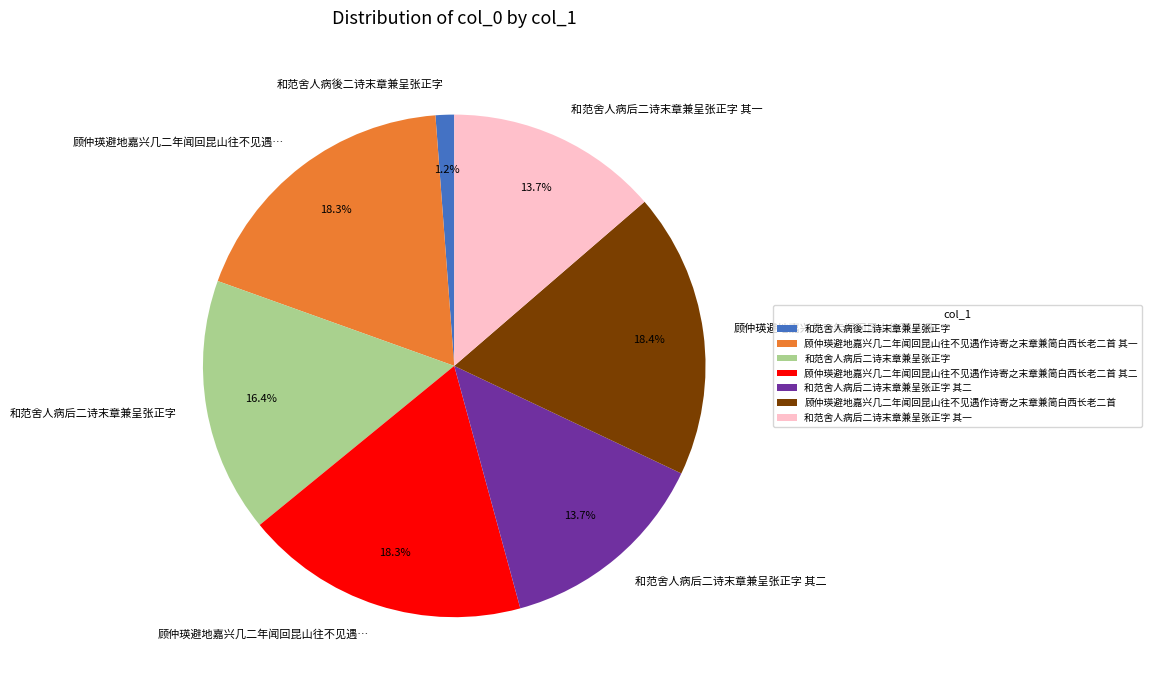

Is there any slice that represents more than half of the pie?

No